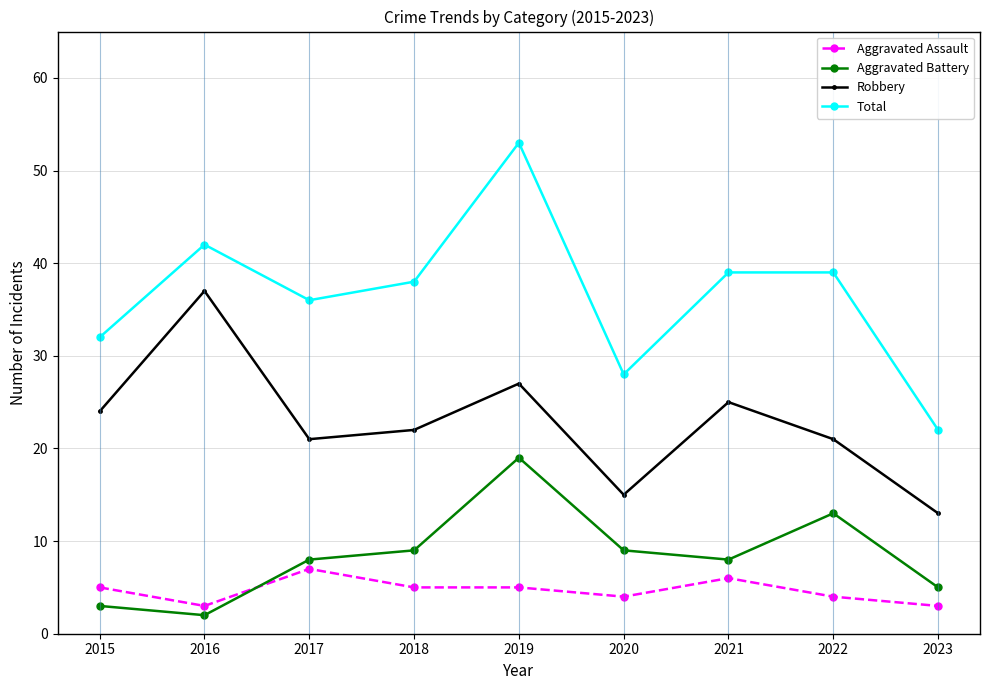

How many distinct data groups are displayed?

4